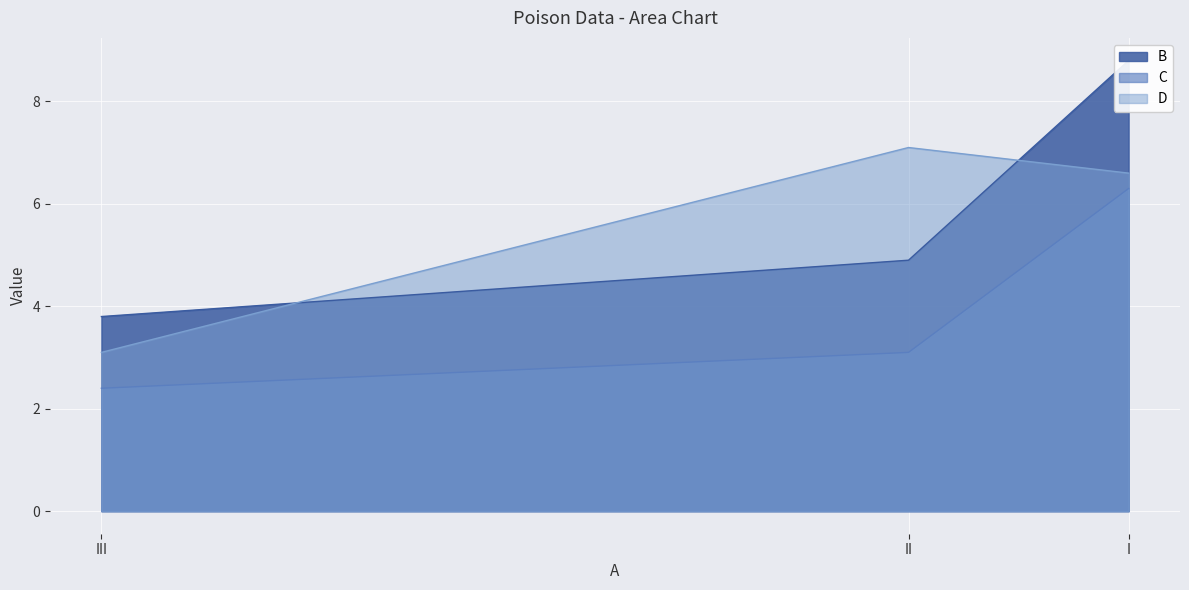

Between I and III, which series saw the biggest shift?

B